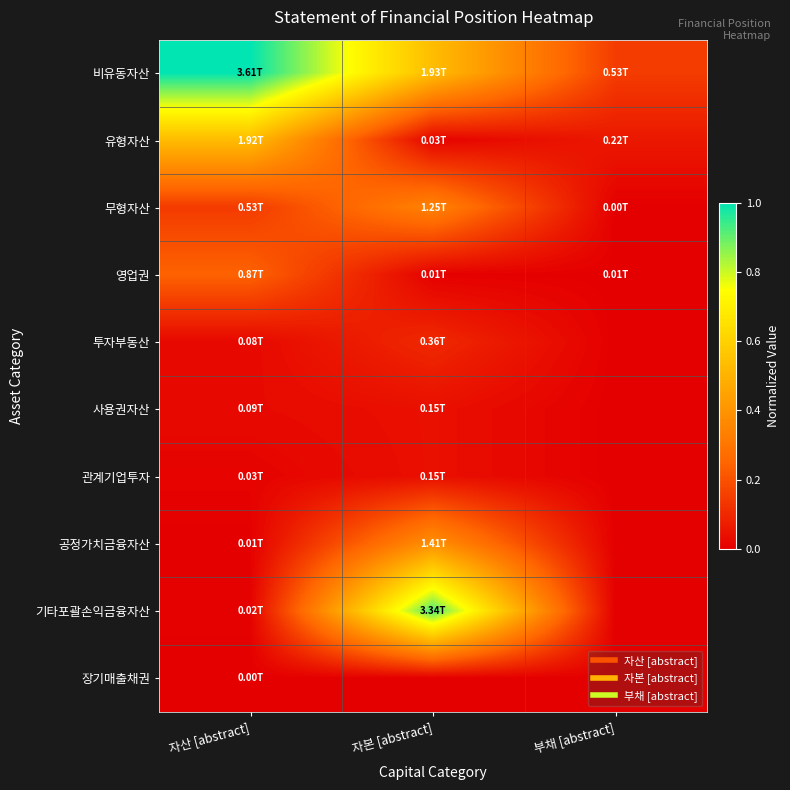

Rank the series by their maximum value, from lowest to highest.

장기매출채권, 관계기업투자, 사용권자산, 투자부동산, 영업권, 무형자산, 공정가치금융자산, 유형자산, 기타포괄손익금융자산, 비유동자산